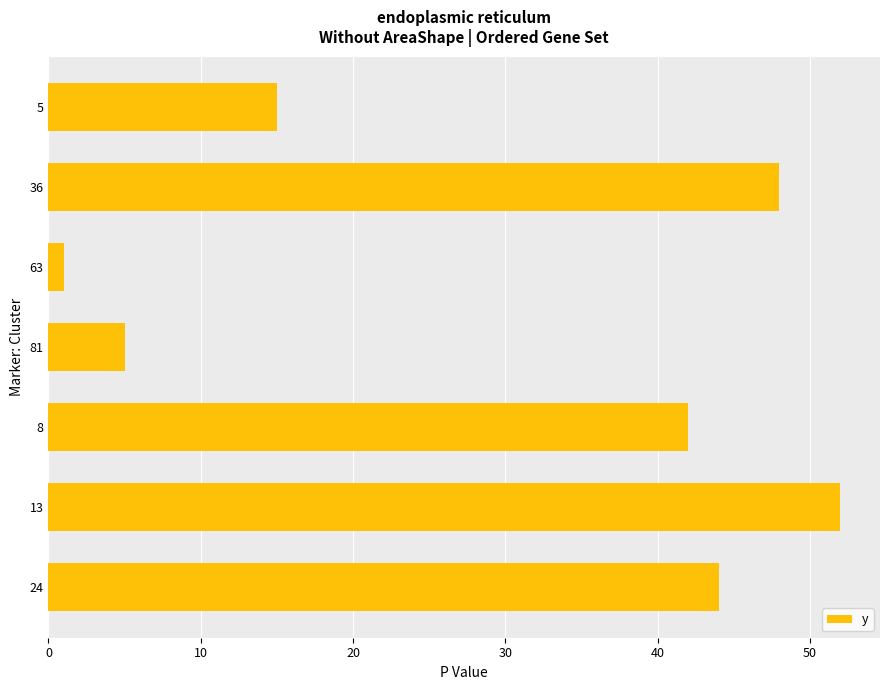

What is the difference between the maximum and minimum values?

51